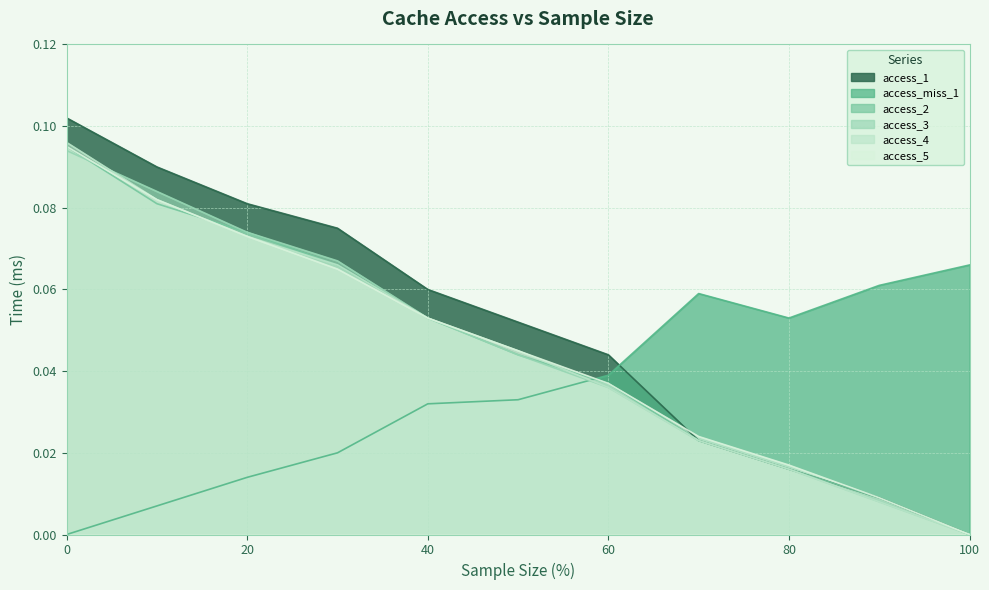

Rank the series at 50 from lowest to highest value.

access_miss_1, access_2, access_3, access_4, access_5, access_1